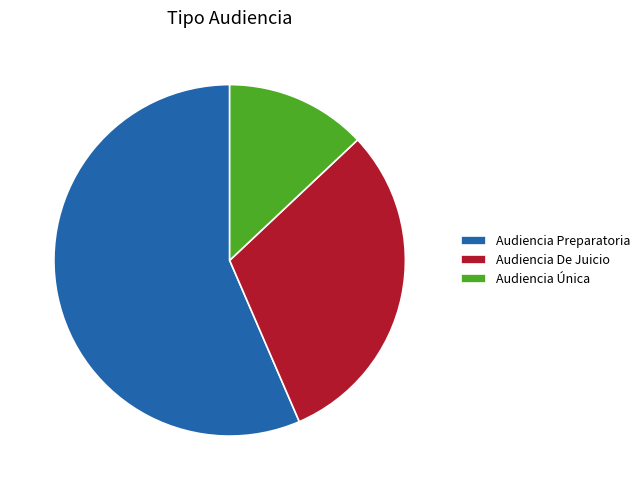

What is the majority slice?

Audiencia Preparatoria